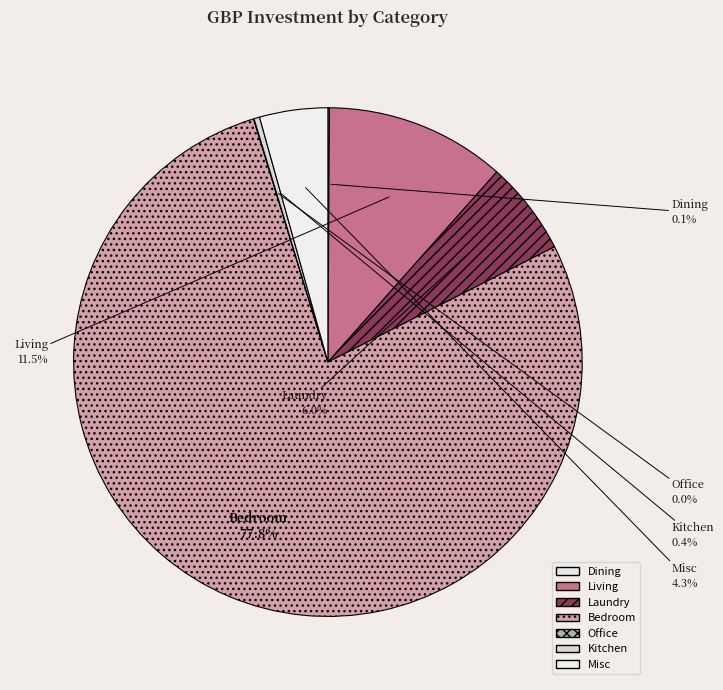

True or false: Laundry accounts for 6% of the total.

True